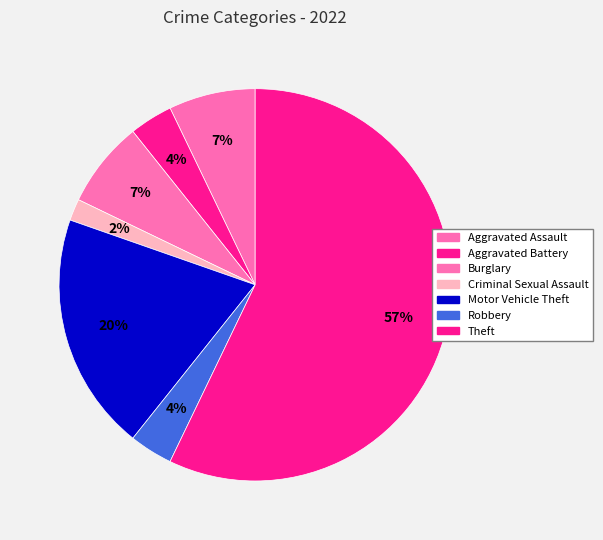

How many segments does this pie chart have?

7